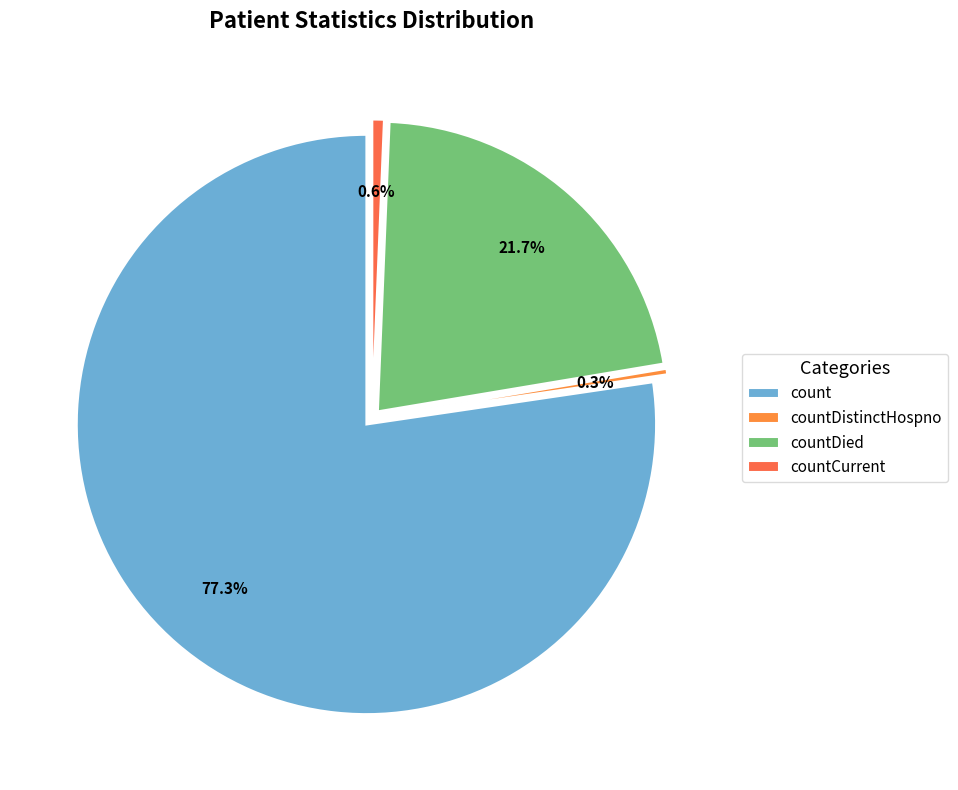

What is the change in value from count to countDistinctHospno?

-12802